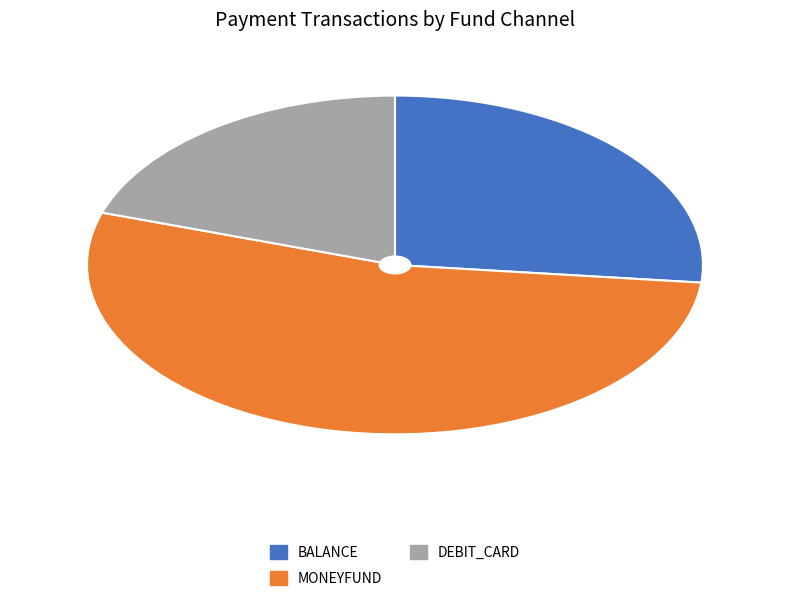

Between MONEYFUND and BALANCE, which is larger?

MONEYFUND